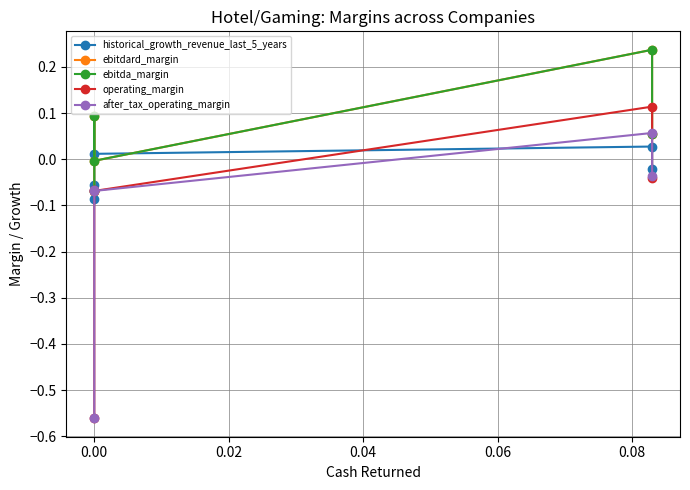

After their last crossing, which series has the higher values: historical_growth_revenue_last_5_years or operating_margin?

historical_growth_revenue_last_5_years